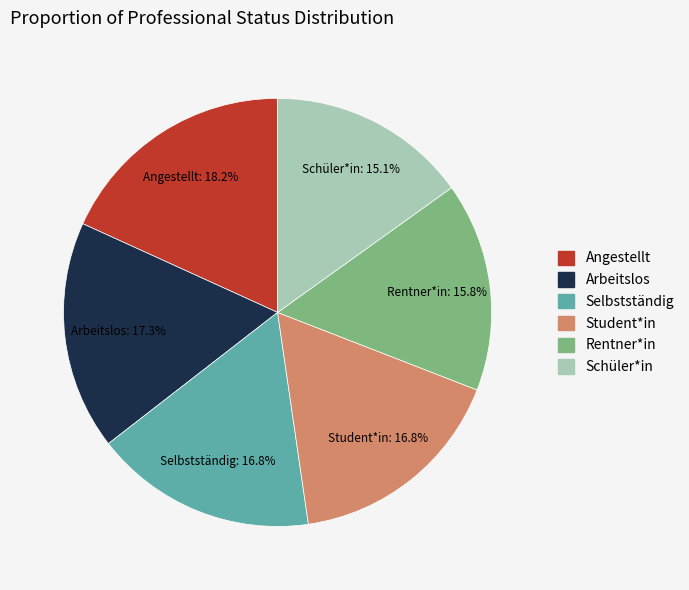

What is the ratio of the value at Arbeitslos to the value at Selbstständig?

1.0